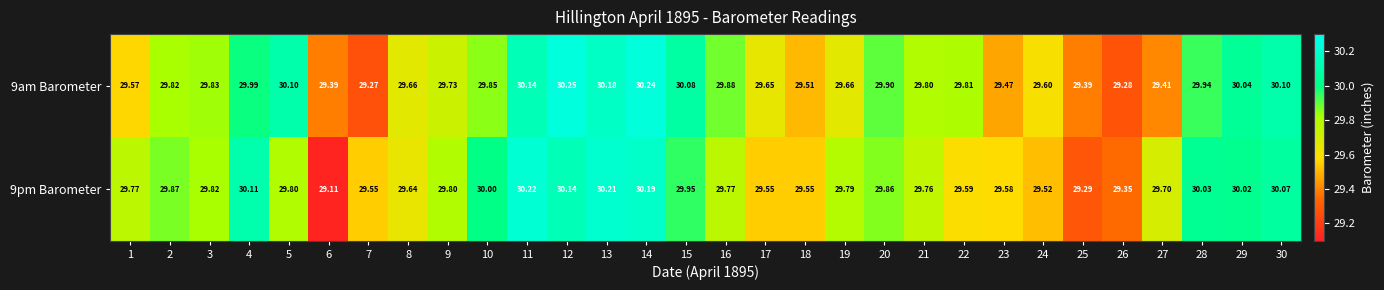

Is the value of 9pm Barometer at 6 greater than the value of 9am Barometer at 7?

No